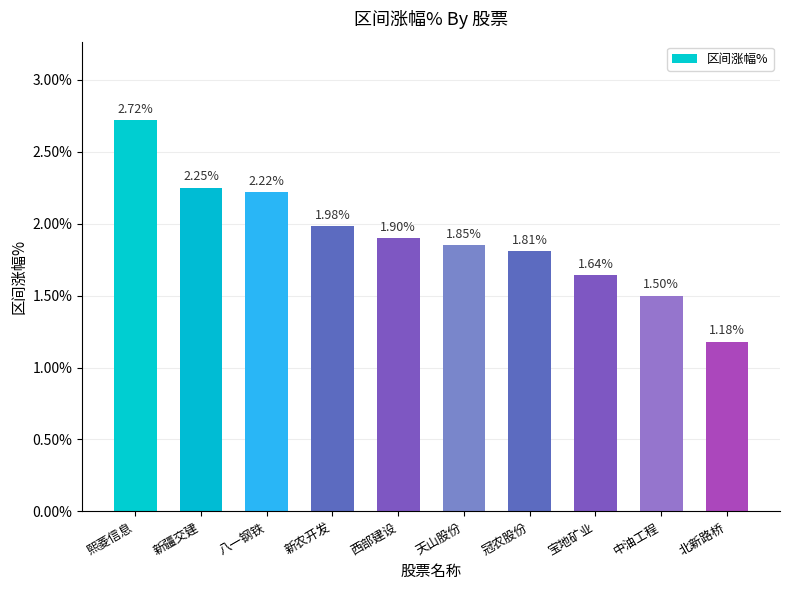

What is the label of the 6th bar from the right?

西部建设